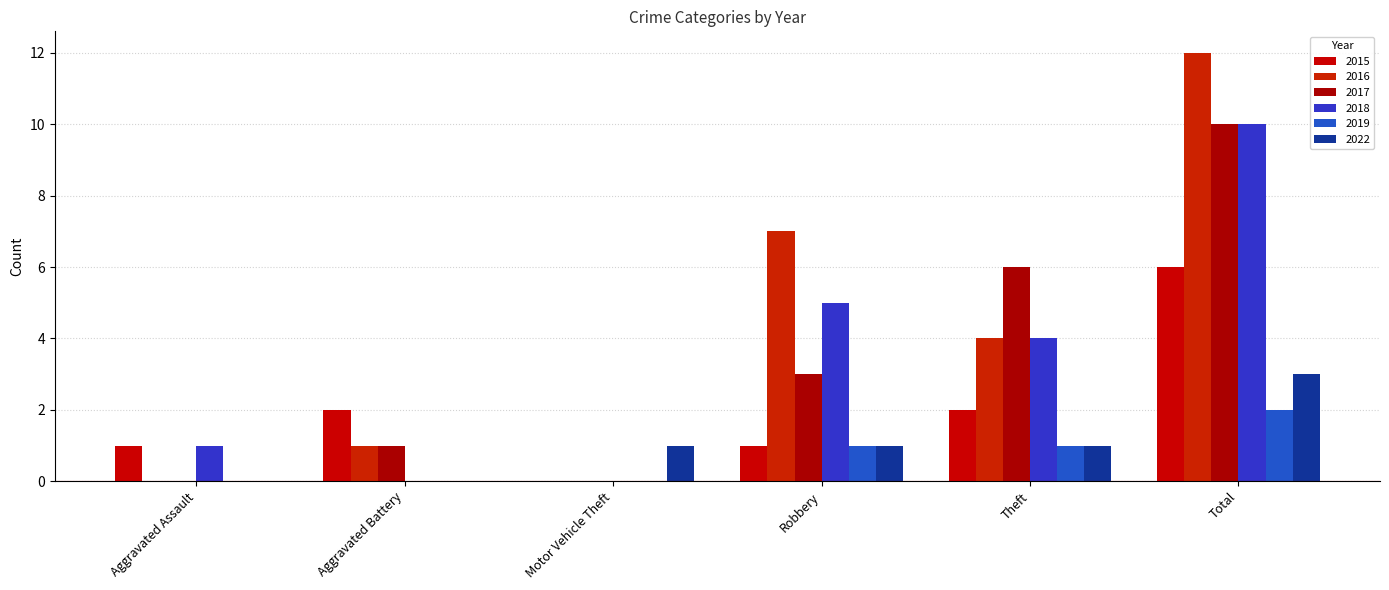

What is the label of the 2nd bar from the left?

Aggravated Battery